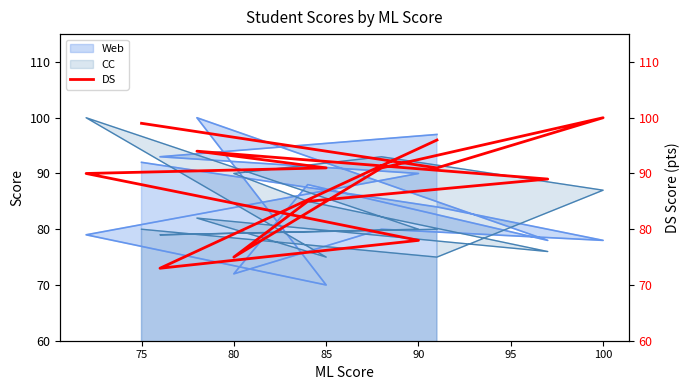

What is the sum of all values?

1152